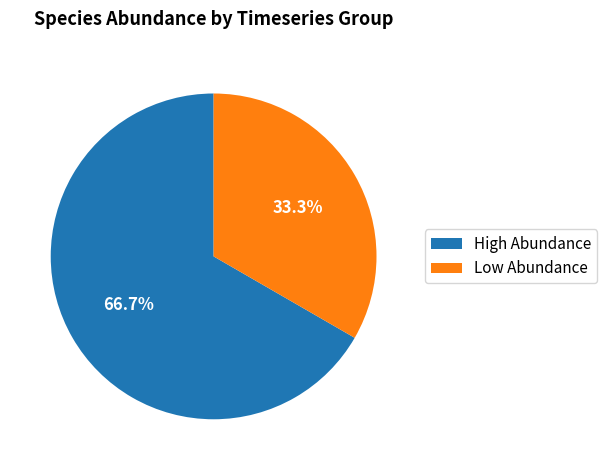

Approximately how many times larger is the value at High Abundance compared to Low Abundance?

2.0